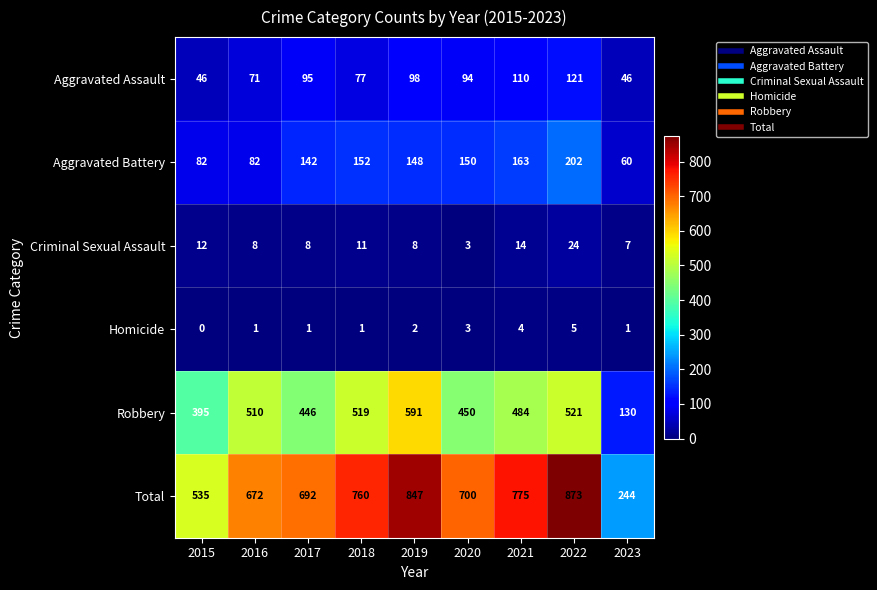

At 2021, list the series in order from smallest to largest.

Homicide, Criminal Sexual Assault, Aggravated Assault, Aggravated Battery, Robbery, Total